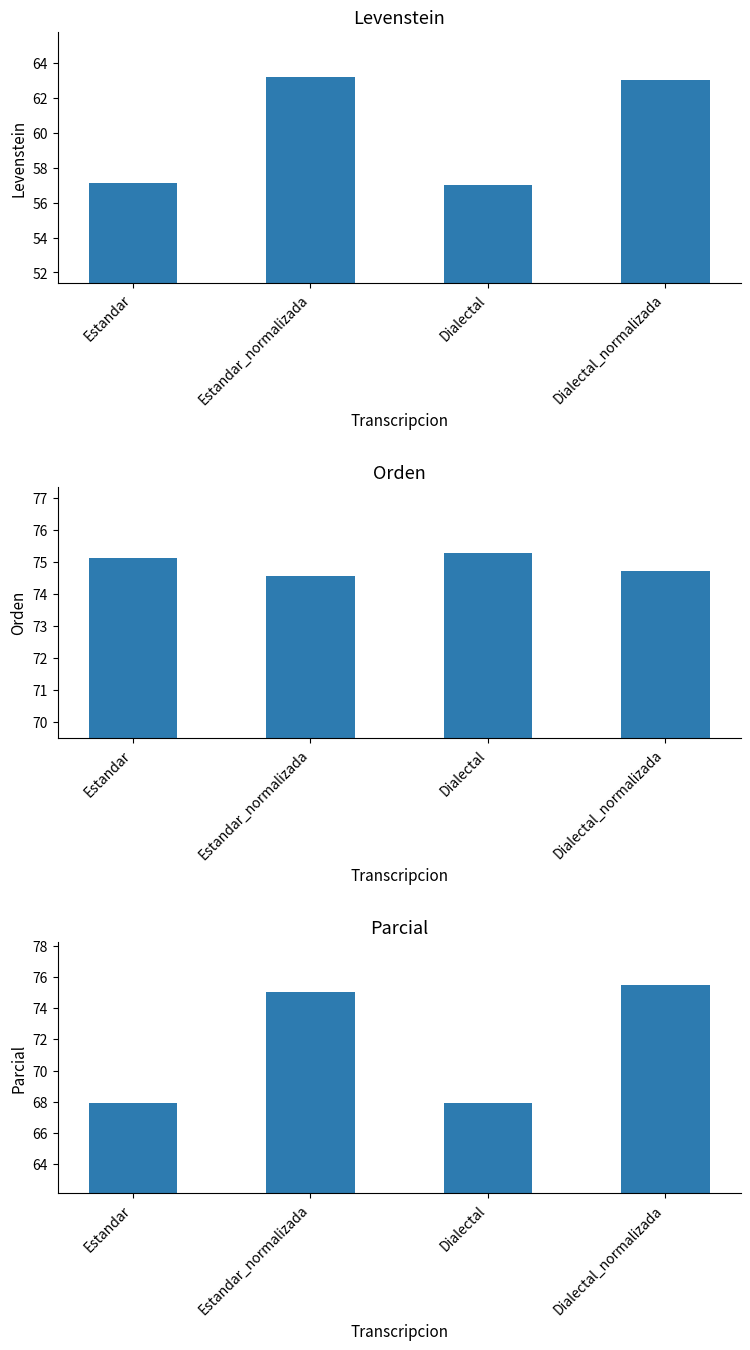

Which series has the largest total across all categories?

Orden